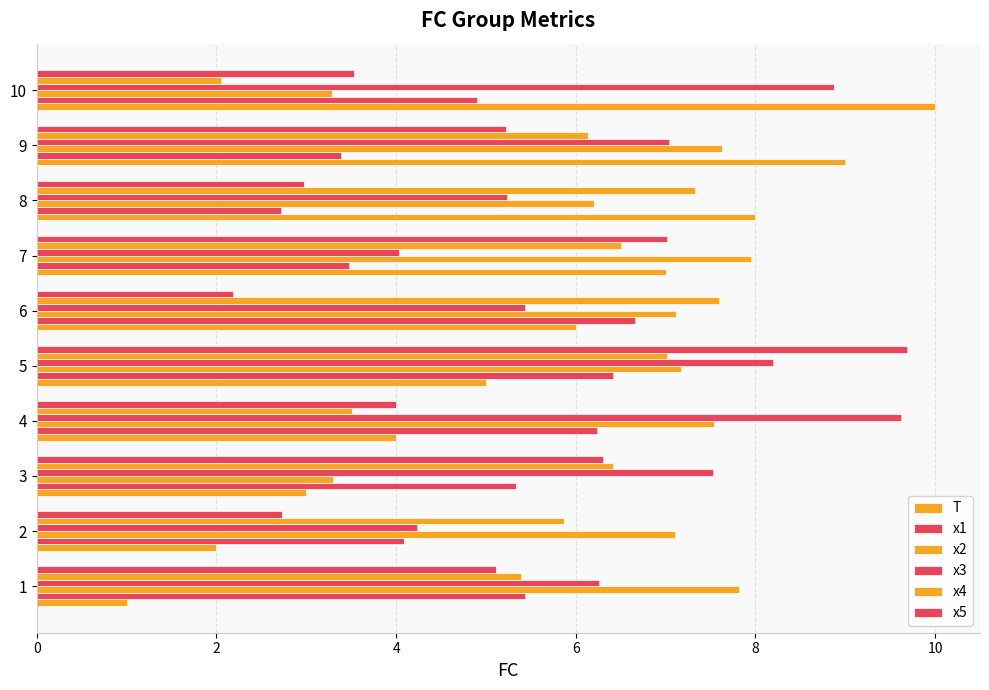

How many data points in T are less than 6?

5